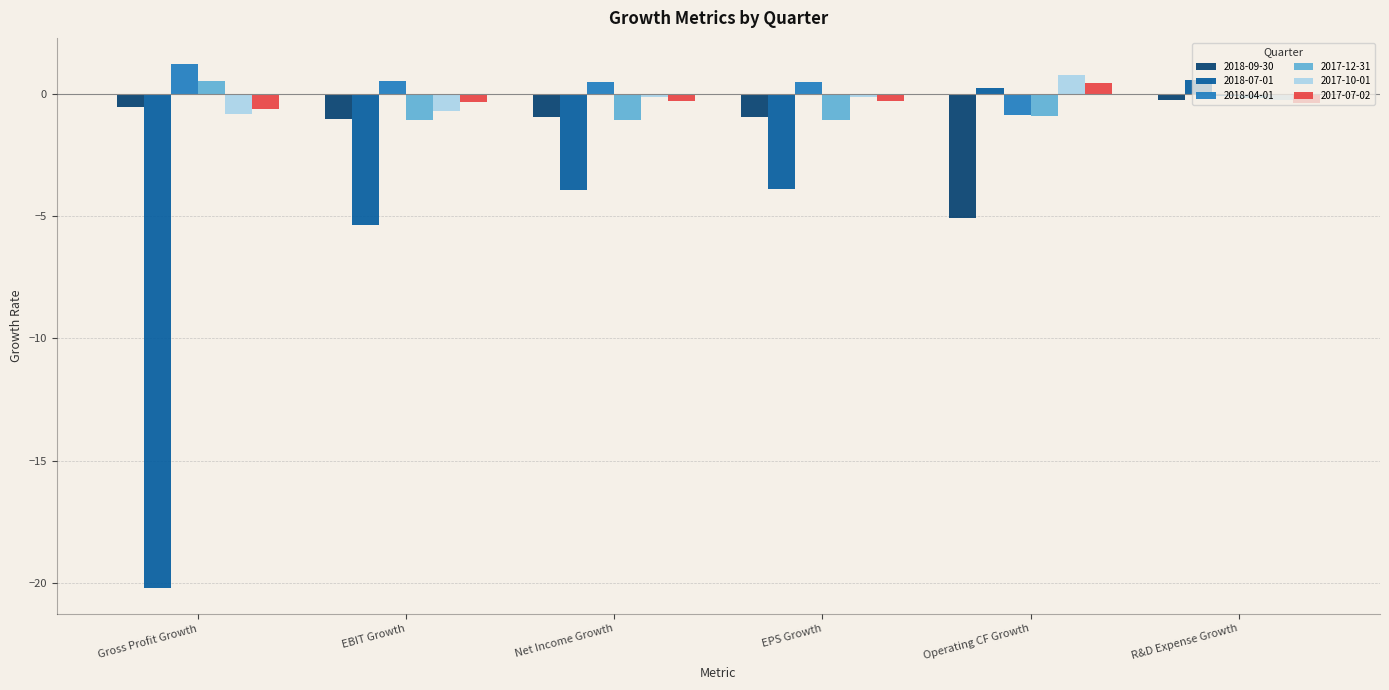

What is the label of the 6th bar from the left?

R&D Expense Growth